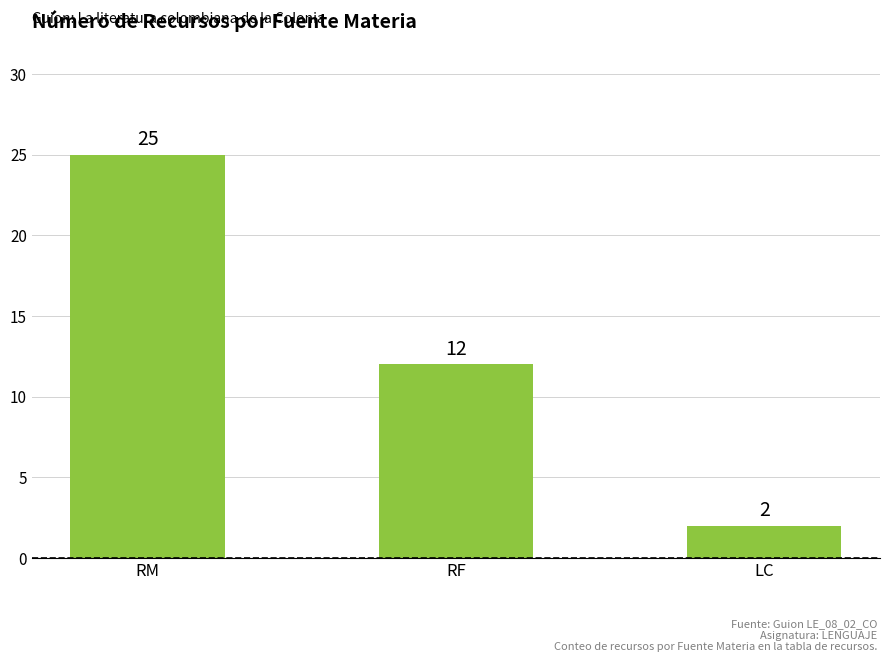

Reading left to right, transcribe all the data shown in this chart.

25	12	2